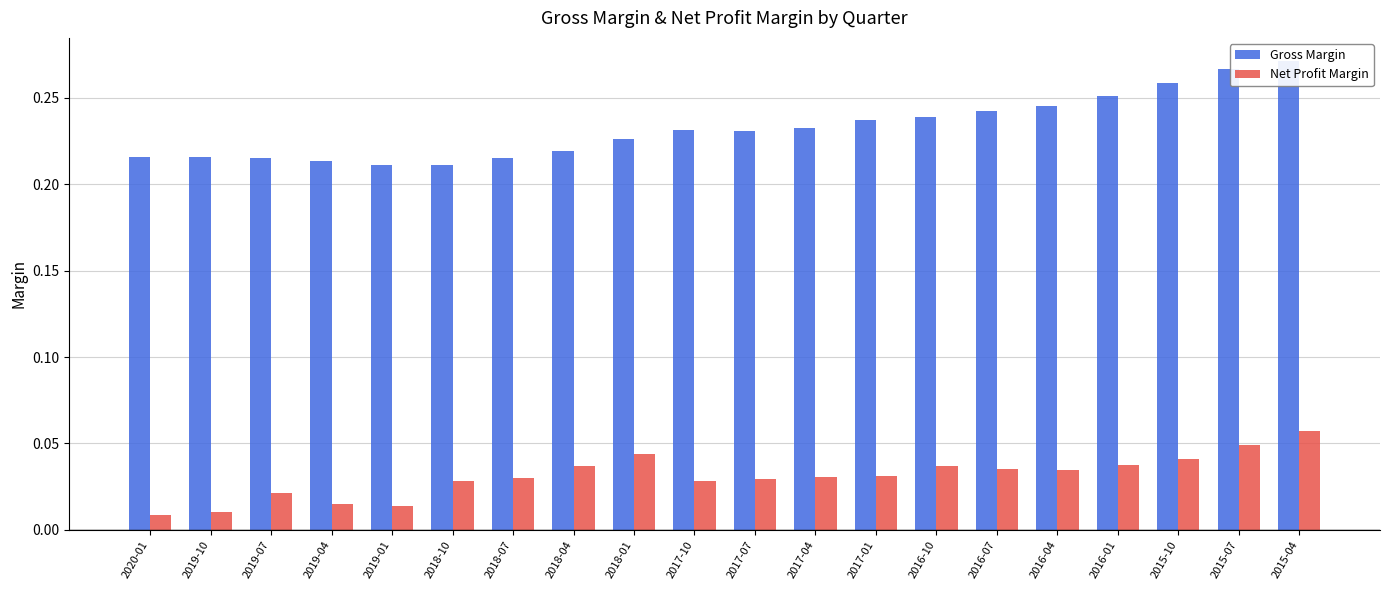

How many bars are there in total?

40